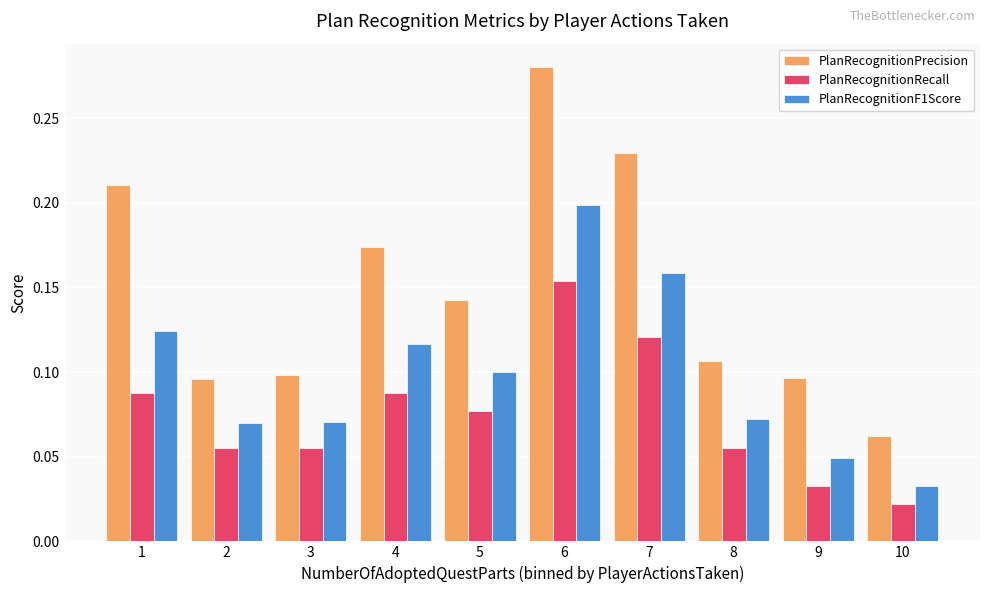

What is the total value across all series at 6?

0.6